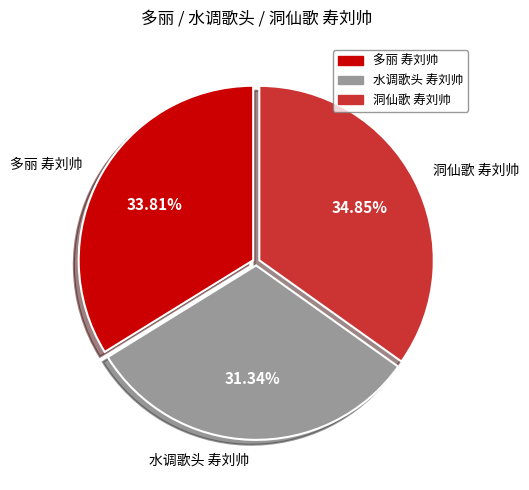

Is the sum of 多丽 寿刘帅 and 洞仙歌 寿刘帅 greater than half?

Yes